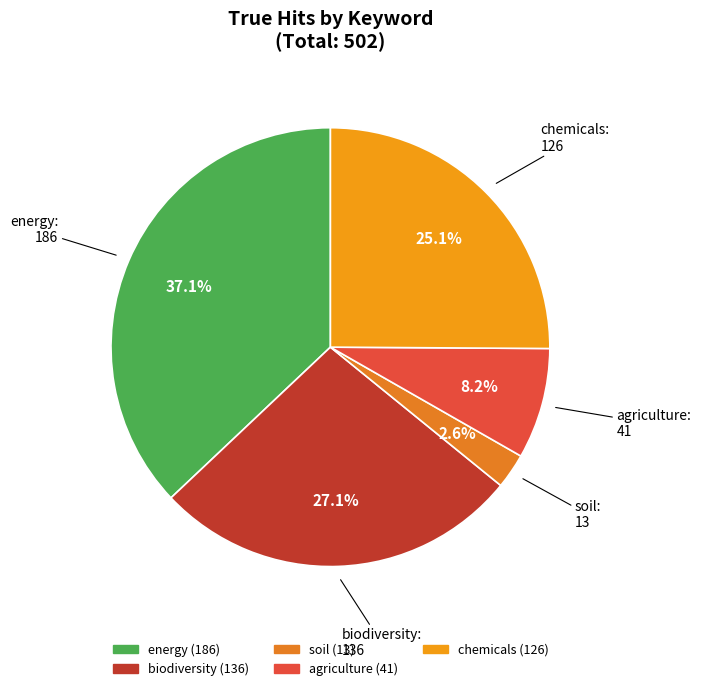

What percentage is NOT represented by soil?

97.4%